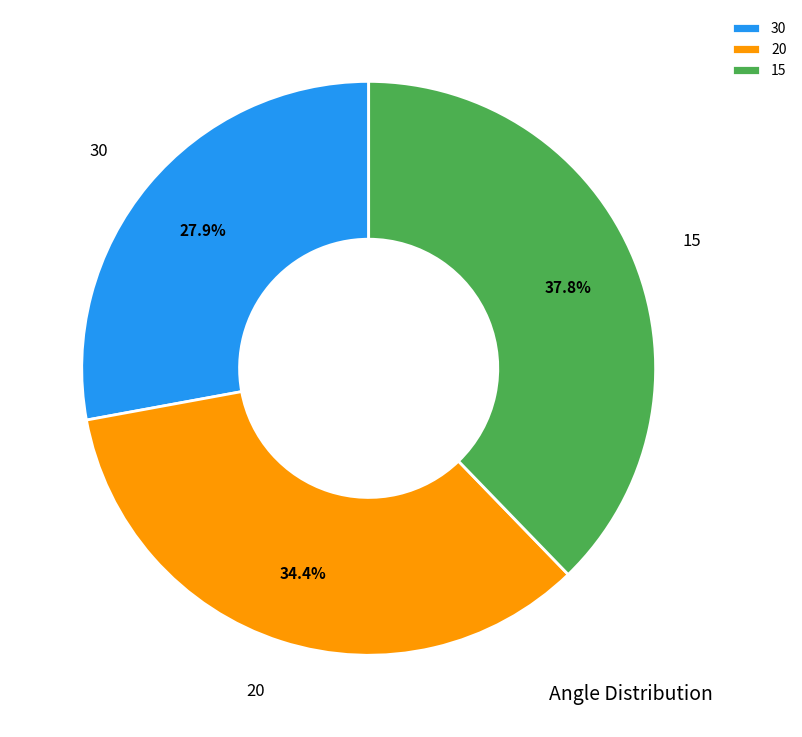

True or false: 30 accounts for 28% of the total.

True